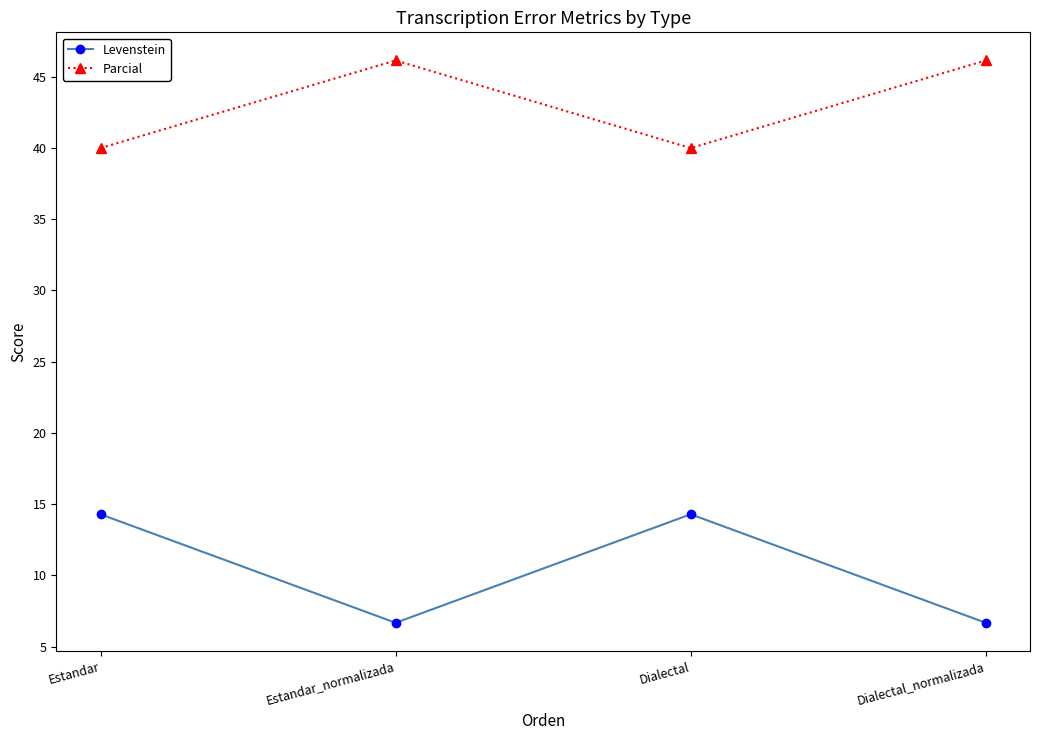

What are all the series names shown in the legend?

Levenstein, Parcial